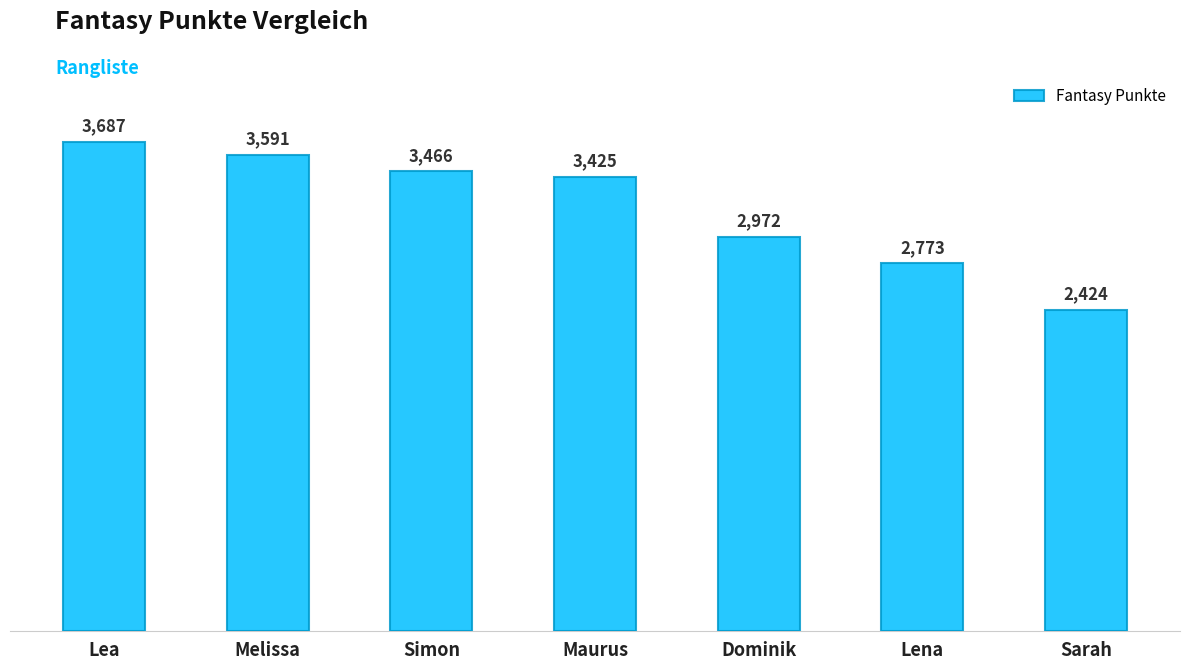

Where is the data nearest to the value 3055?

Dominik